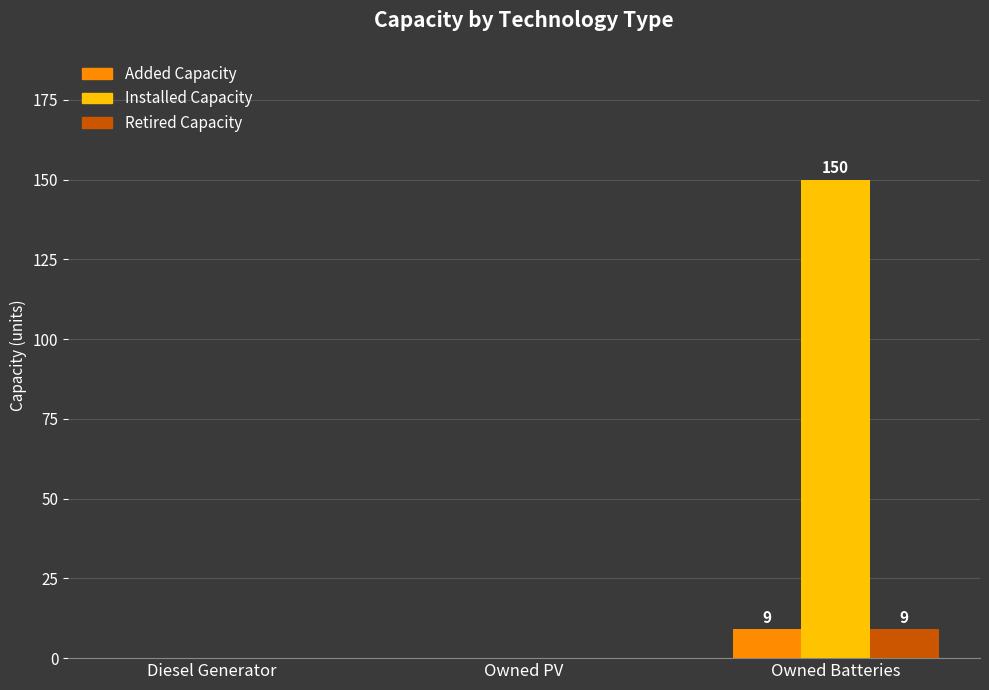

Which series changed the most between Diesel Generator and Owned Batteries?

Installed Capacity